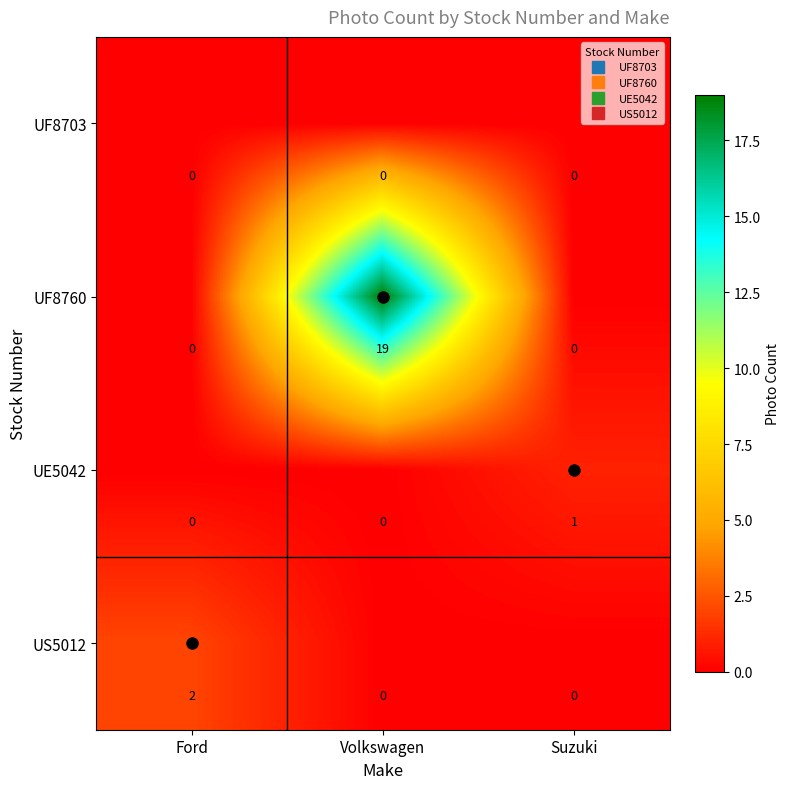

What is the sum of all UF8760 values?

19